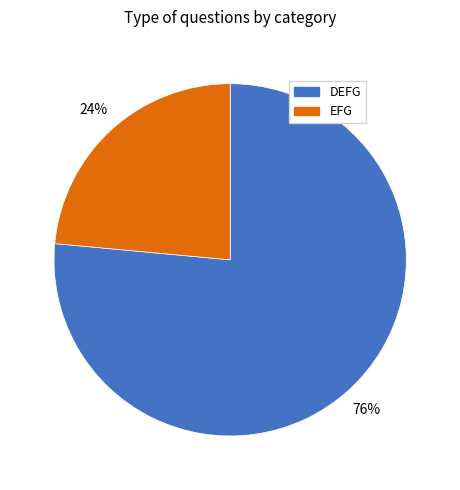

To the nearest percent, what portion does EFG represent?

24%